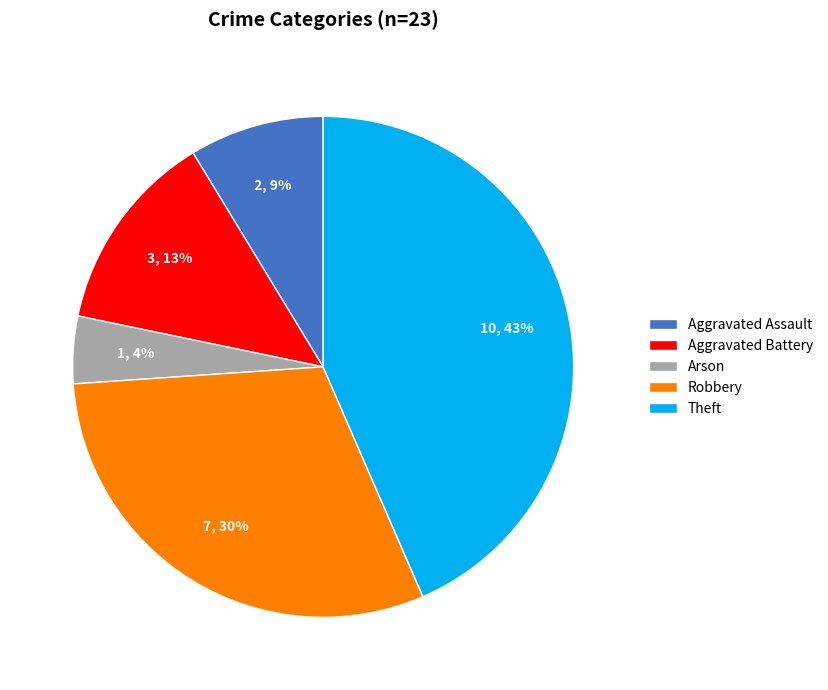

How many slices are in this pie chart?

5